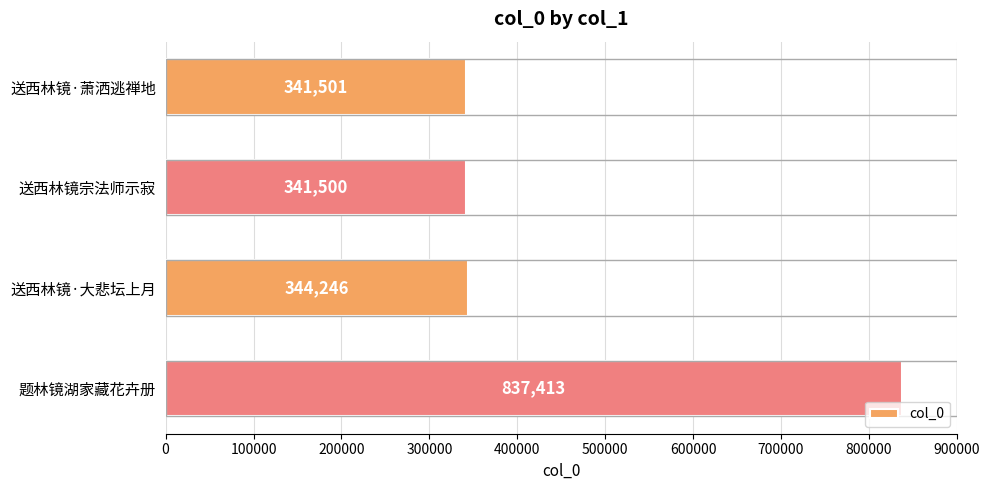

Read the value at 送西林镜·大悲坛上月, to the nearest 50.

344250